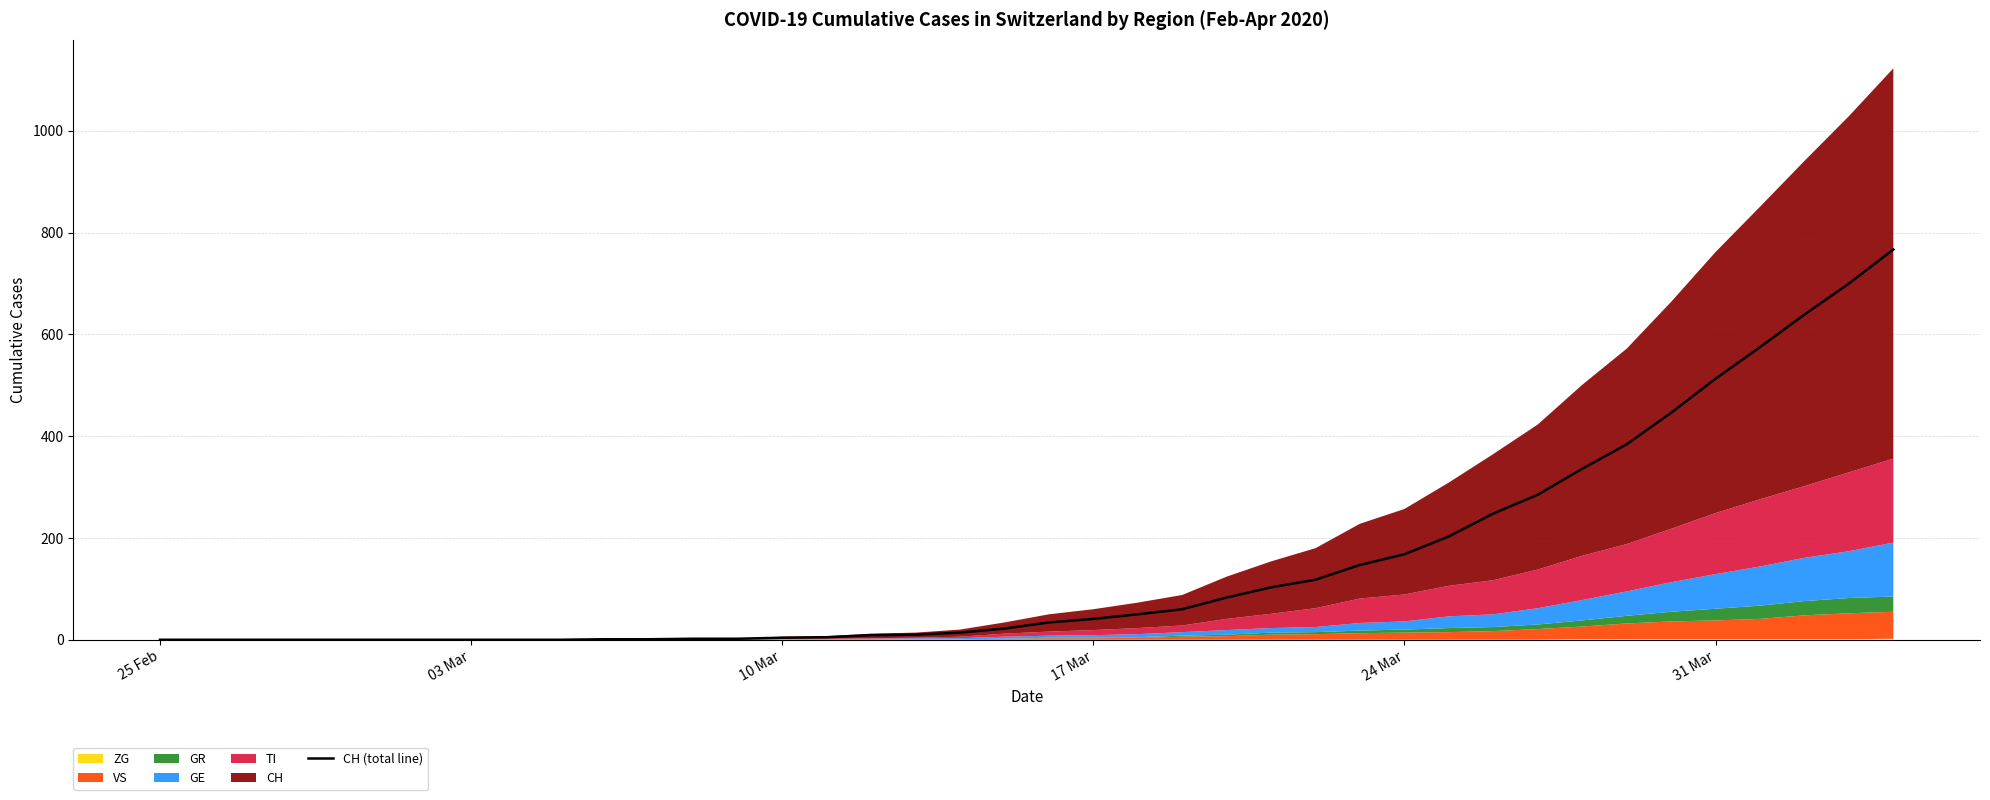

Which label corresponds to the smallest value in the chart?

25 Feb